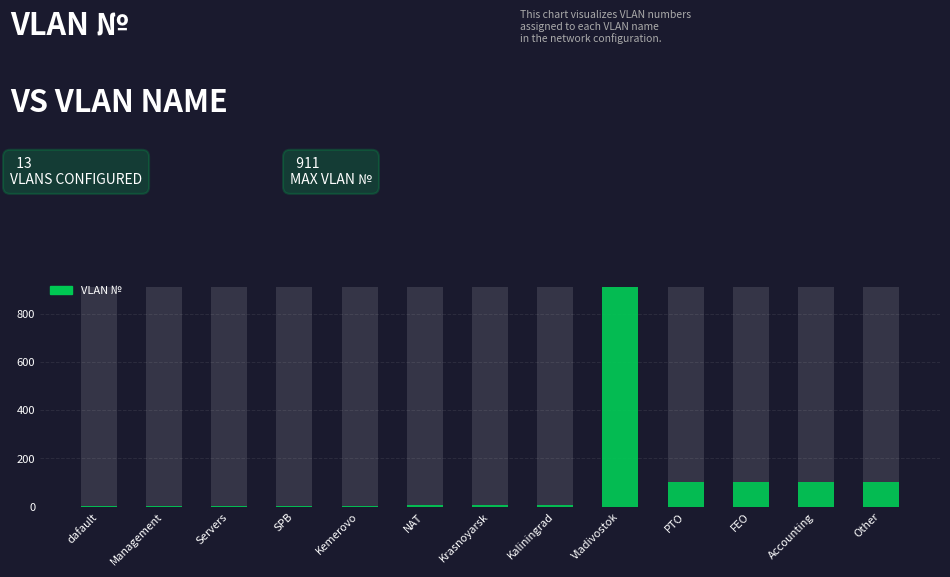

Approximately how many times larger is the value at NAT compared to dafault?

6.0